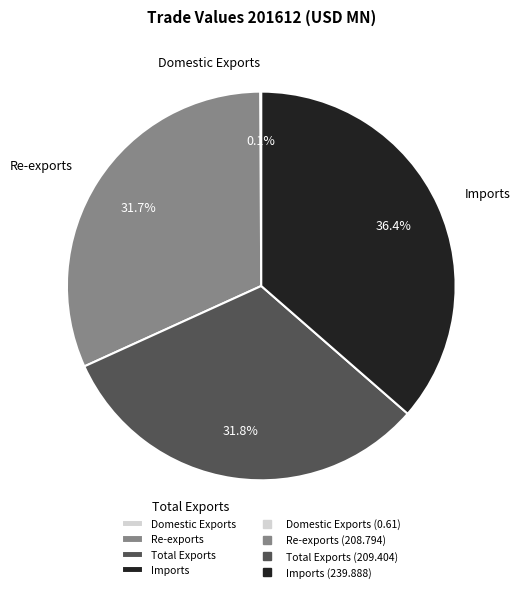

Which slice is the largest?

Imports